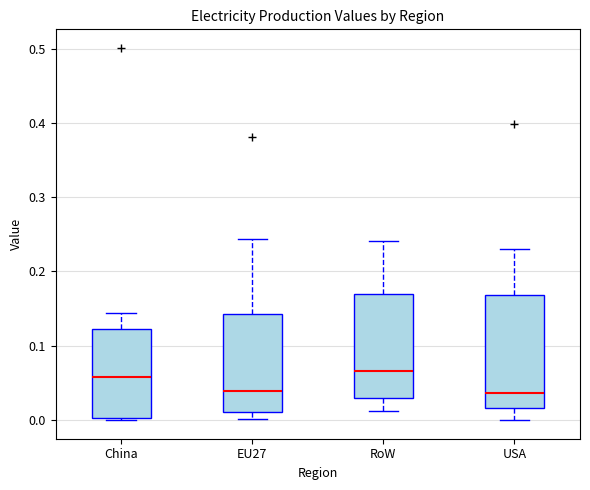

Reading left to right, transcribe this box plot: for each box, give where its median line is, the range the box spans, and where its two whiskers end, as read against the y-axis. The values are not printed on the chart, so give them approximately, as read against the axis.

China: median 0.06, box 0.00 to 0.12, whiskers 0.00 (just below the box's lower edge) to 0.14
EU27: median 0.04, box 0.01 to 0.14, whiskers 0.00 to 0.24
RoW: median 0.07, box 0.03 to 0.17, whiskers 0.01 to 0.24
USA: median 0.04, box 0.02 to 0.17, whiskers 0.00 to 0.23